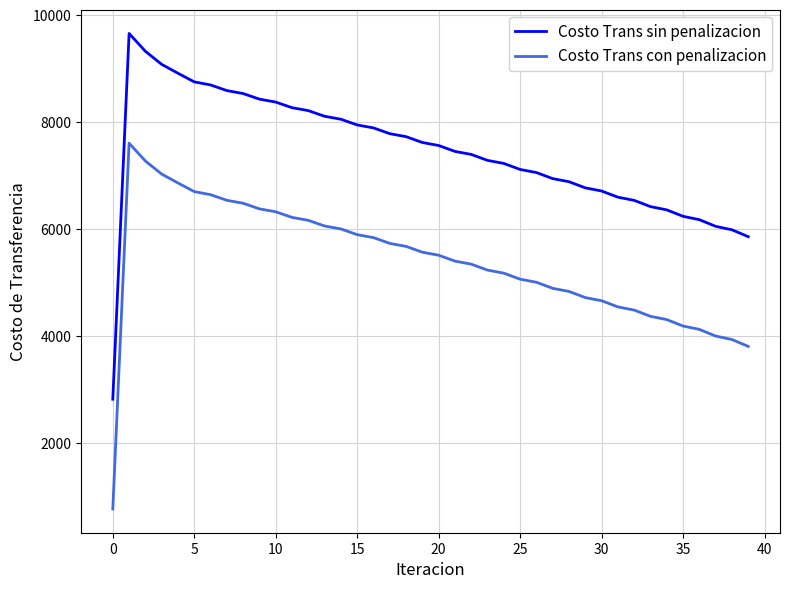

What is the minimum value for Costo Trans sin penalizacion?

2813.4